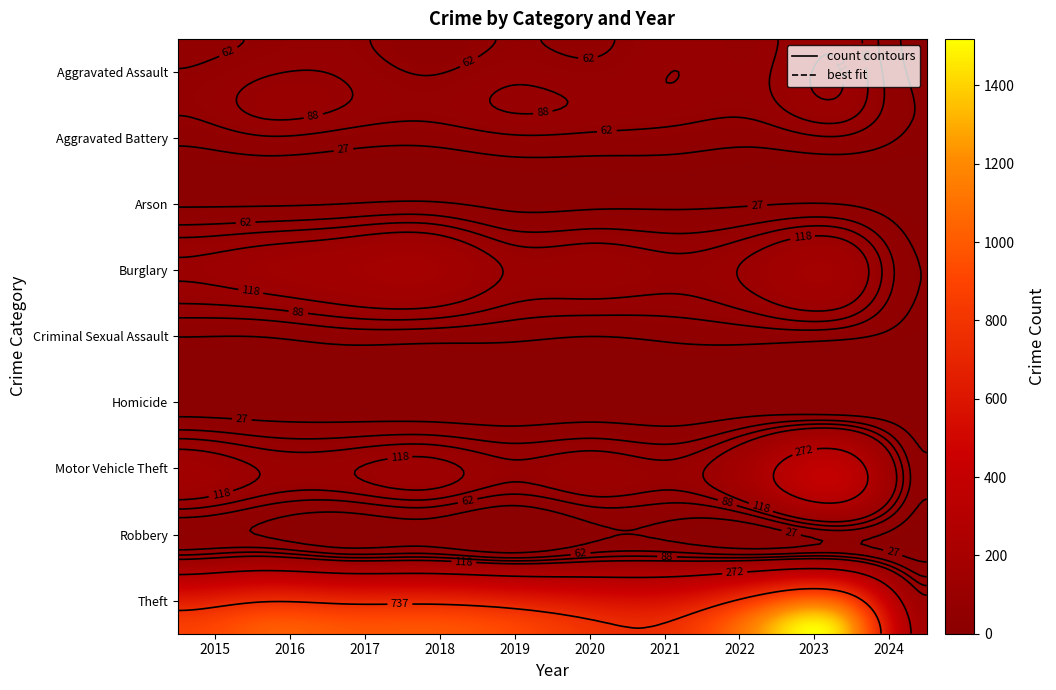

Reading right to left, what are all the values shown in this chart?

Aggravated Assault: 2024=7	2023=110	2022=78	2021=86	2020=56	2019=65	2018=43	2017=72	2016=66	2015=54
Aggravated Battery: 2024=23	2023=101	2022=71	2021=75	2020=82	2019=88	2018=70	2017=83	2016=93	2015=64
Arson: 2024=2	2023=2	2022=4	2021=8	2020=4	2019=2	2018=3	2017=1	2016=2	2015=2
Burglary: 2024=24	2023=159	2022=132	2021=95	2020=110	2019=110	2018=176	2017=162	2016=139	2015=121
Criminal Sexual Assault: 2024=10	2023=37	2022=43	2021=36	2020=27	2019=36	2018=43	2017=44	2016=28	2015=28
Homicide: 2024=0	2023=3	2022=10	2021=2	2020=6	2019=0	2018=2	2017=5	2016=8	2015=13
Motor Vehicle Theft: 2024=34	2023=364	2022=219	2021=96	2020=109	2019=84	2018=127	2017=104	2016=110	2015=152
Robbery: 2024=22	2023=114	2022=108	2021=105	2020=102	2019=75	2018=107	2017=105	2016=144	2015=117
Theft: 2024=190	2023=1369	2022=1235	2021=791	2020=782	2019=914	2018=977	2017=979	2016=999	2015=874